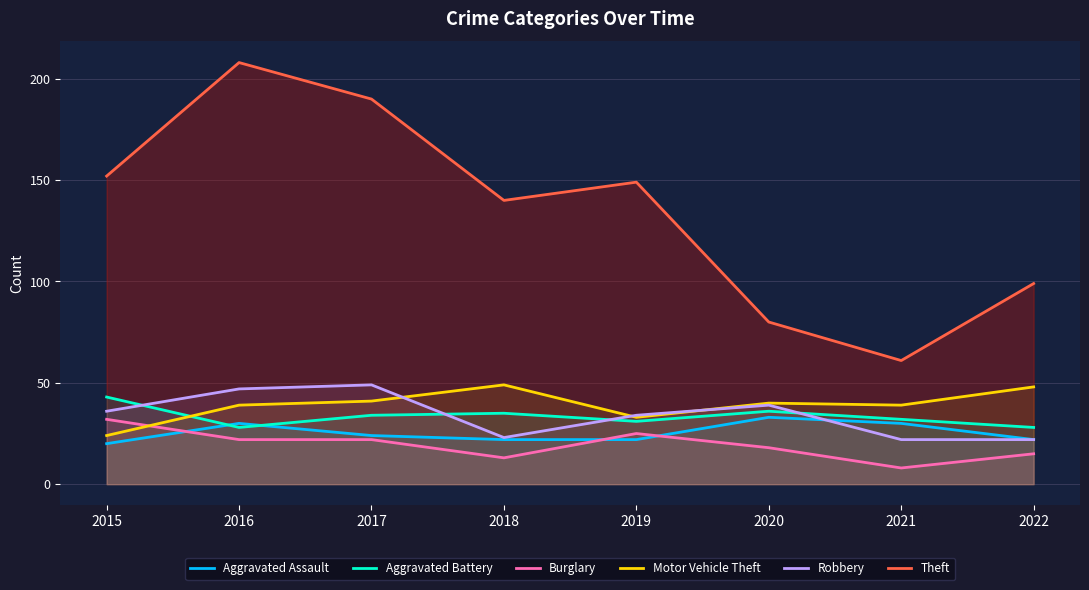

In Theft, how many points are lower than both neighbors (excluding endpoints)?

2